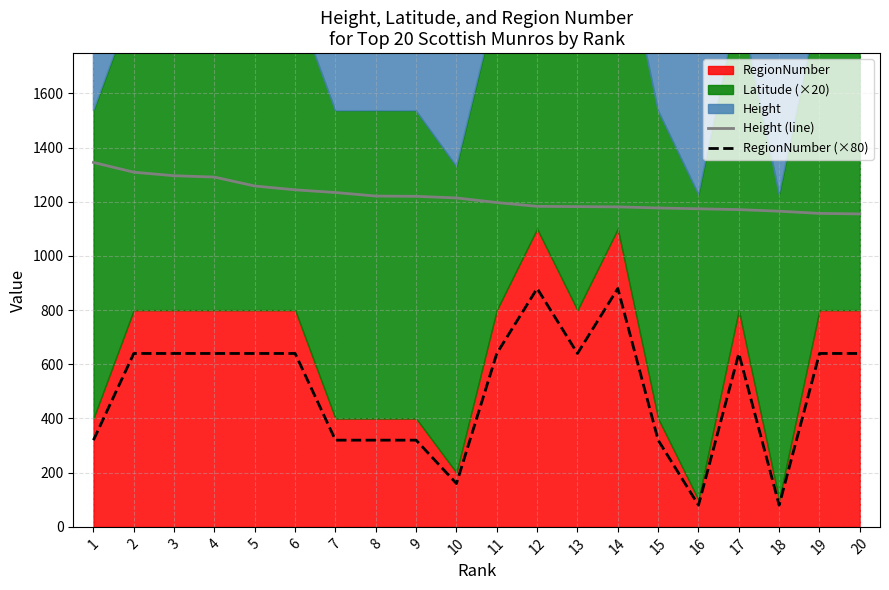

What is the difference between the maximum and minimum values in the Height (line) series?

190